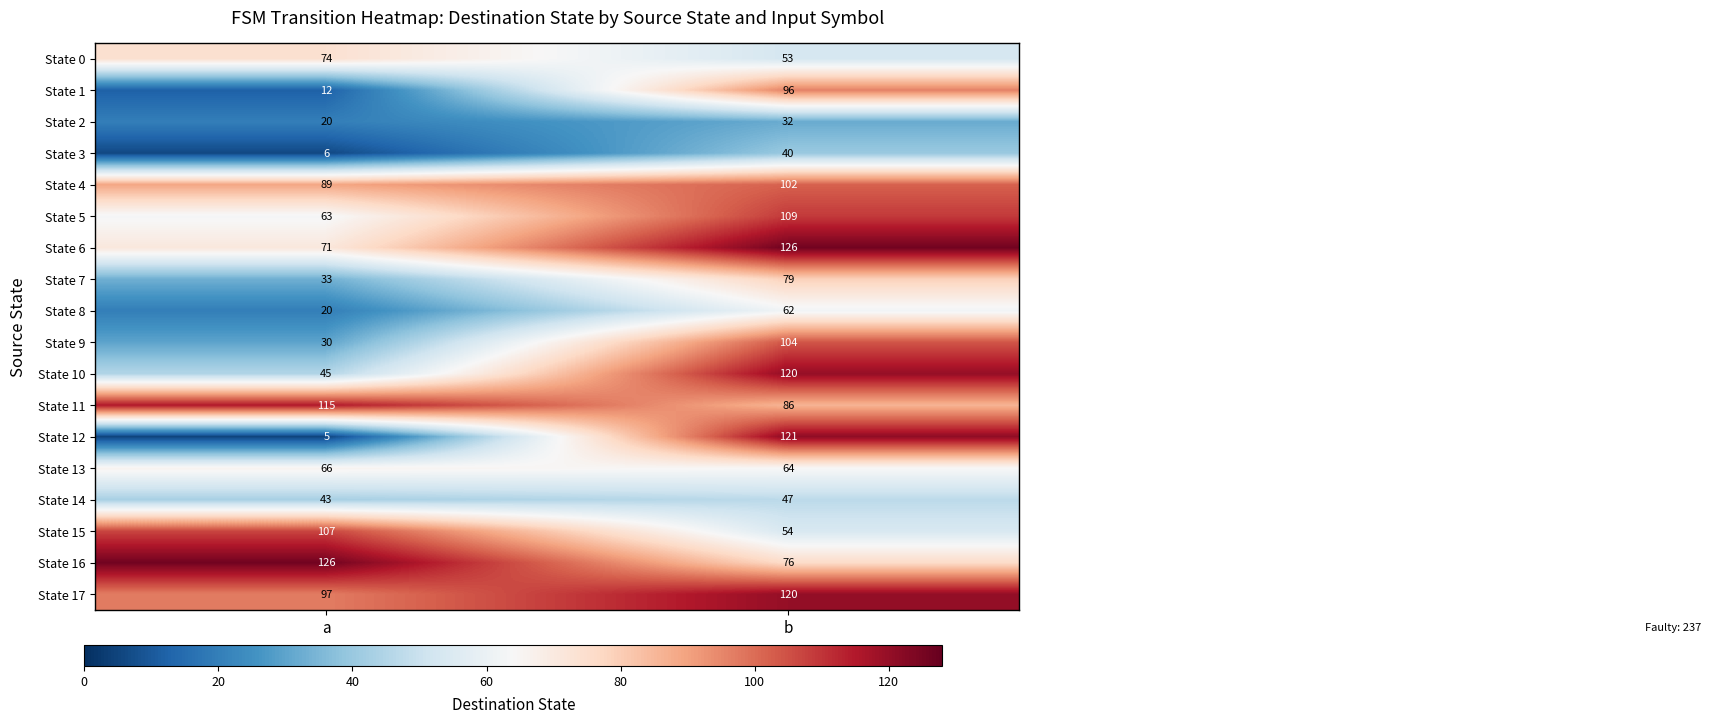

What is the sum of all State 8 values?

82